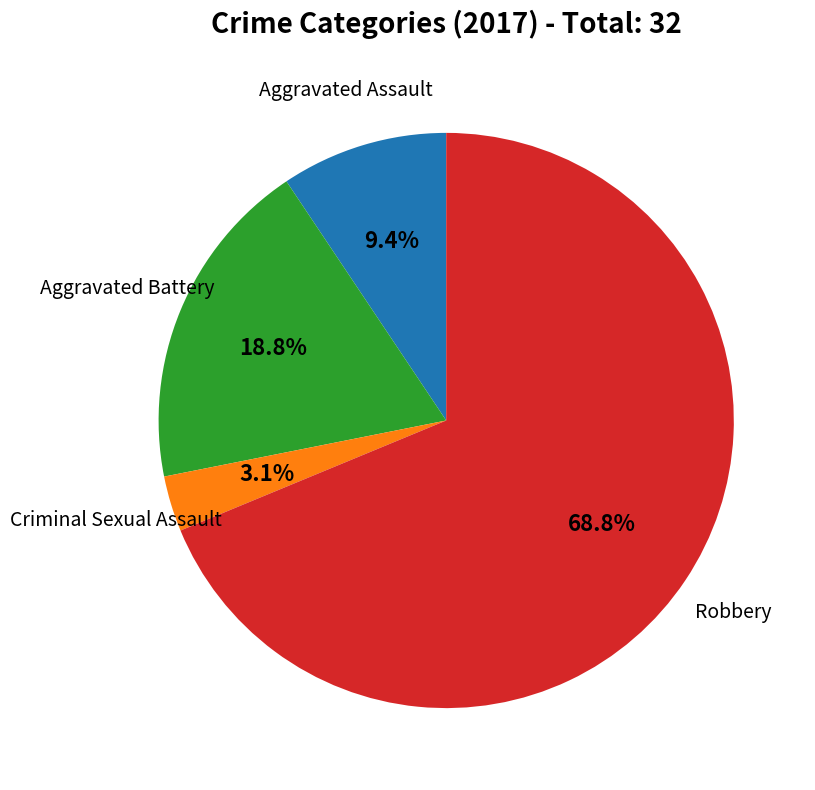

Is there any slice that represents more than half of the pie?

Yes